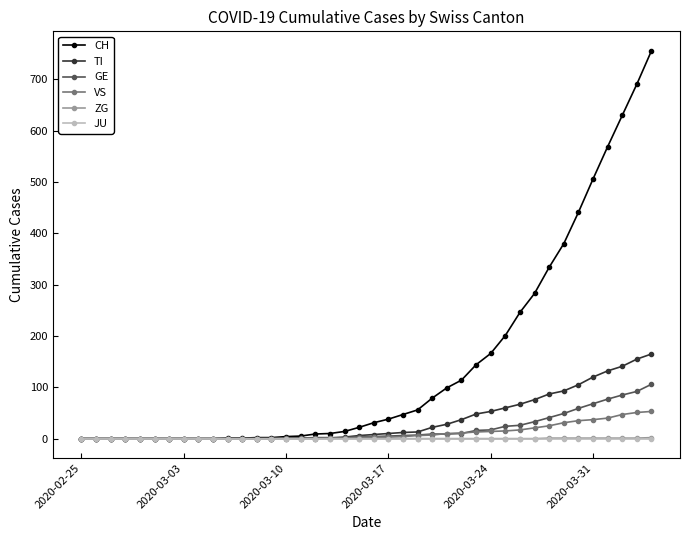

What is the highest value of the CH series?

756